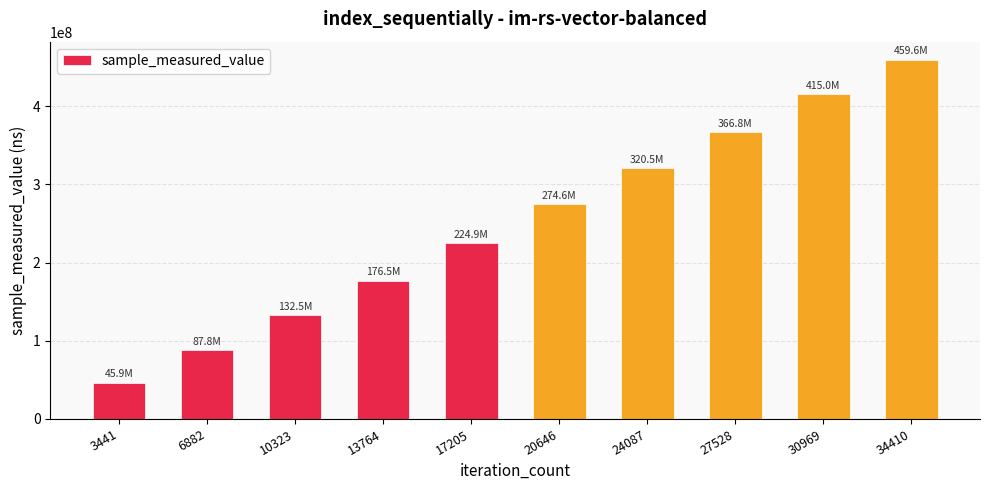

Rank the categories by value from lowest to highest.

3441, 6882, 10323, 13764, 17205, 20646, 24087, 27528, 30969, 34410